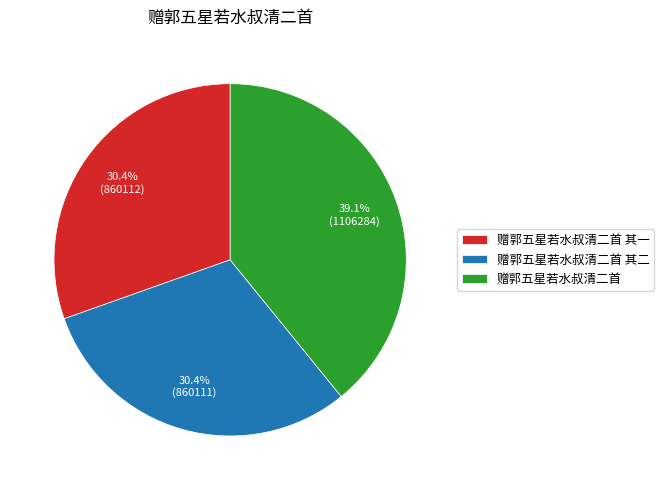

Between 赠郭五星若水叔清二首 其二 and 赠郭五星若水叔清二首, which is larger?

赠郭五星若水叔清二首